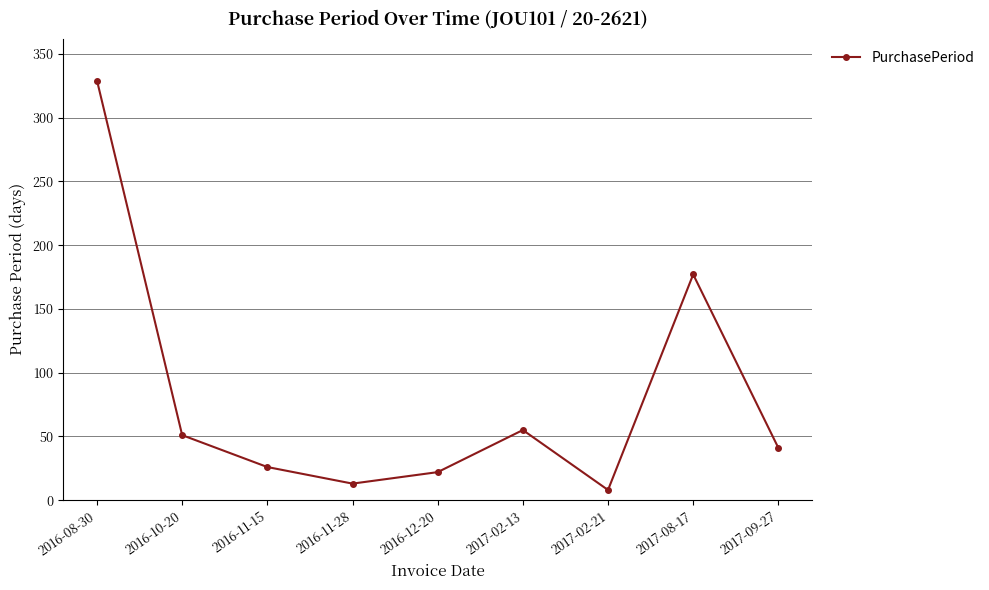

What value does the data have at 2016-10-20?

51